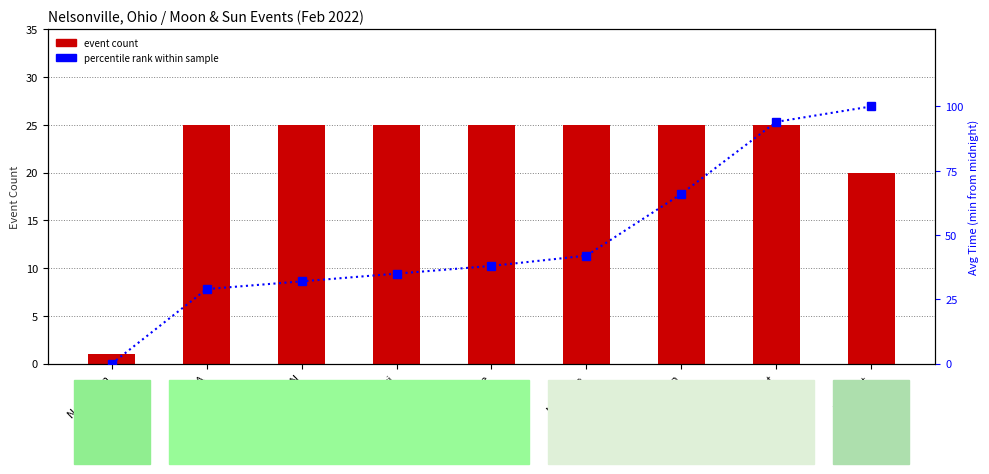

Which category has the highest value in the event count series?

Twi A